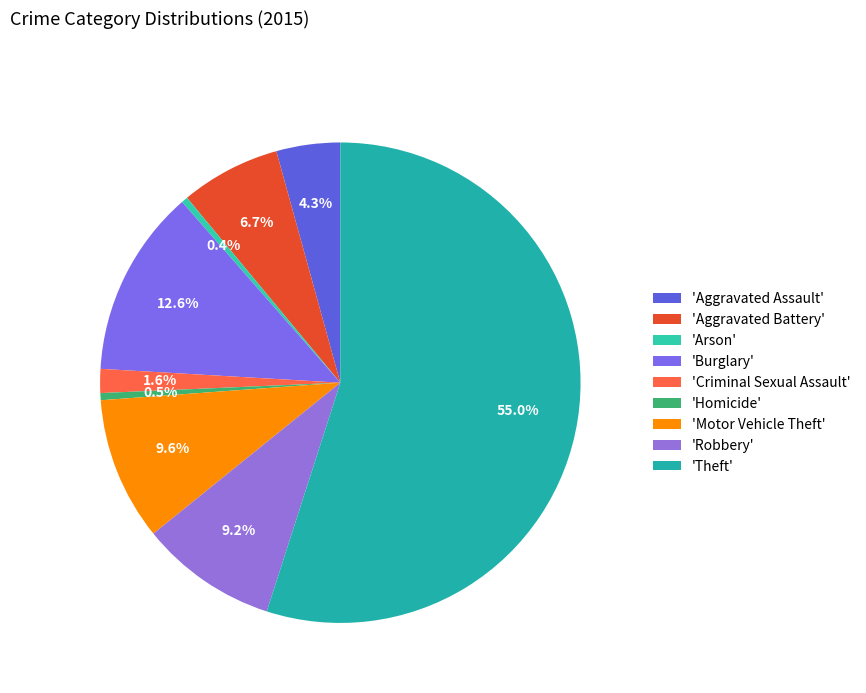

Count the number of slices in the pie.

9